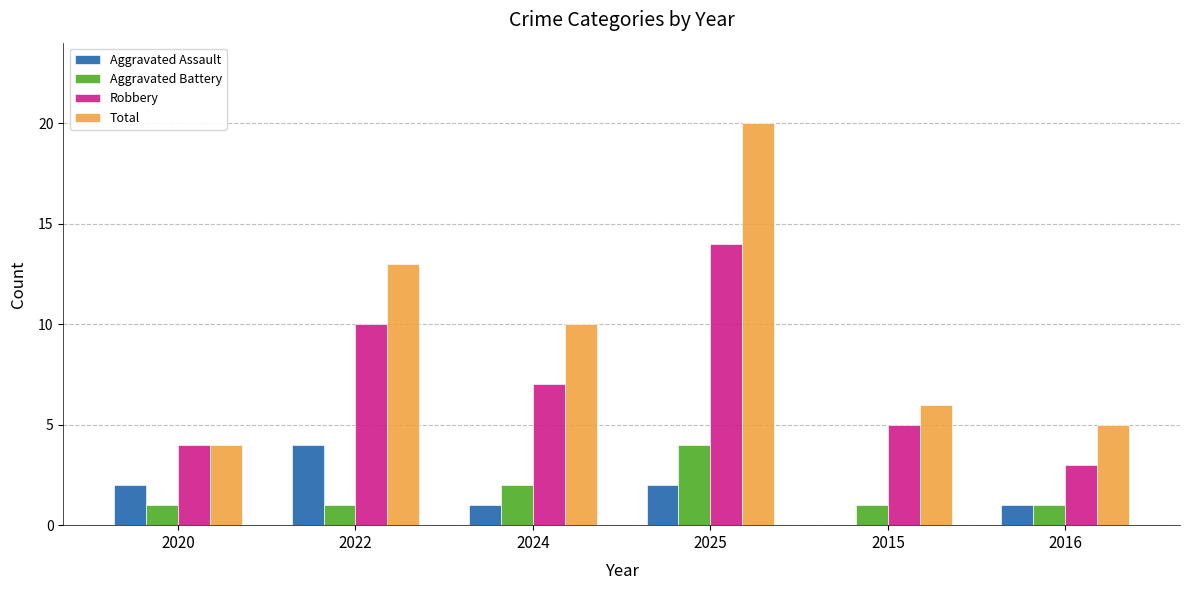

What is the sum of all Total values?

58